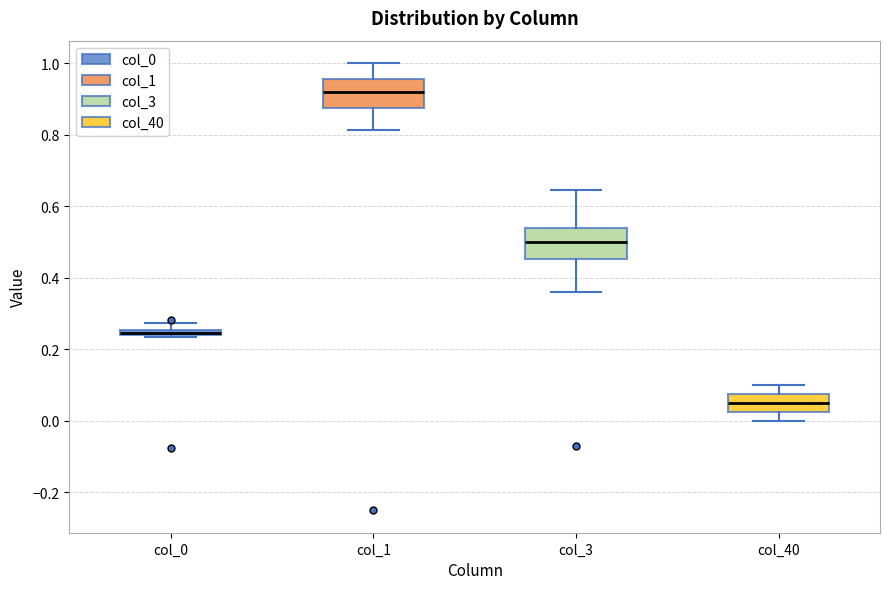

Which box has the highest median line?

col_1